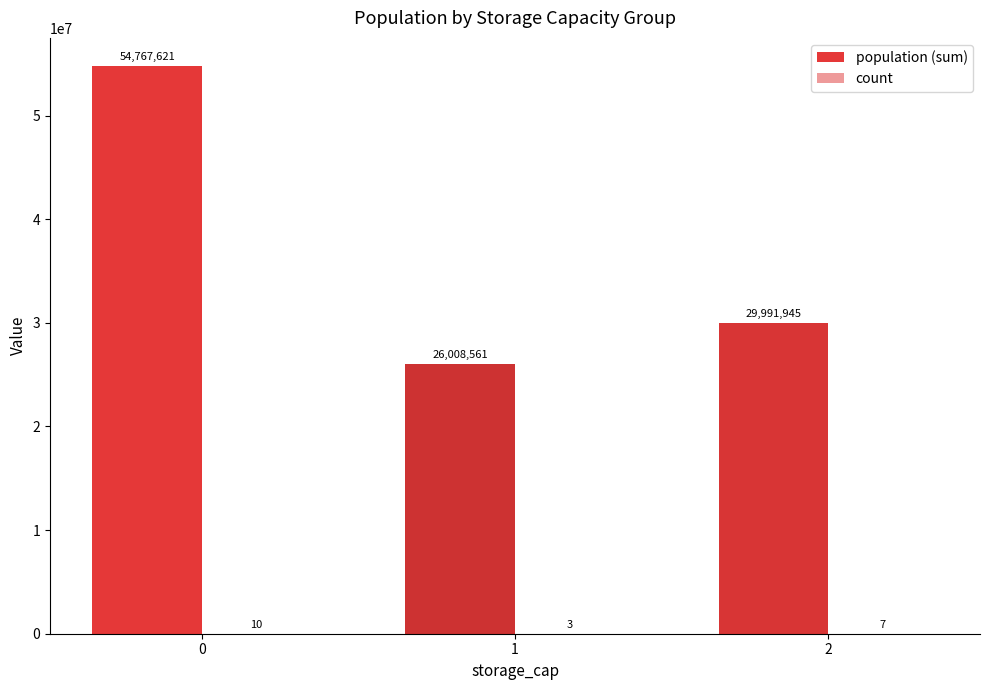

What is the sum of the population (sum) values at 2 and 1?

56000506